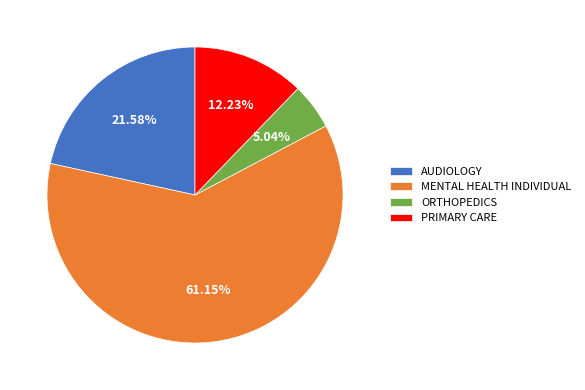

Is there any slice that represents more than half of the pie?

Yes